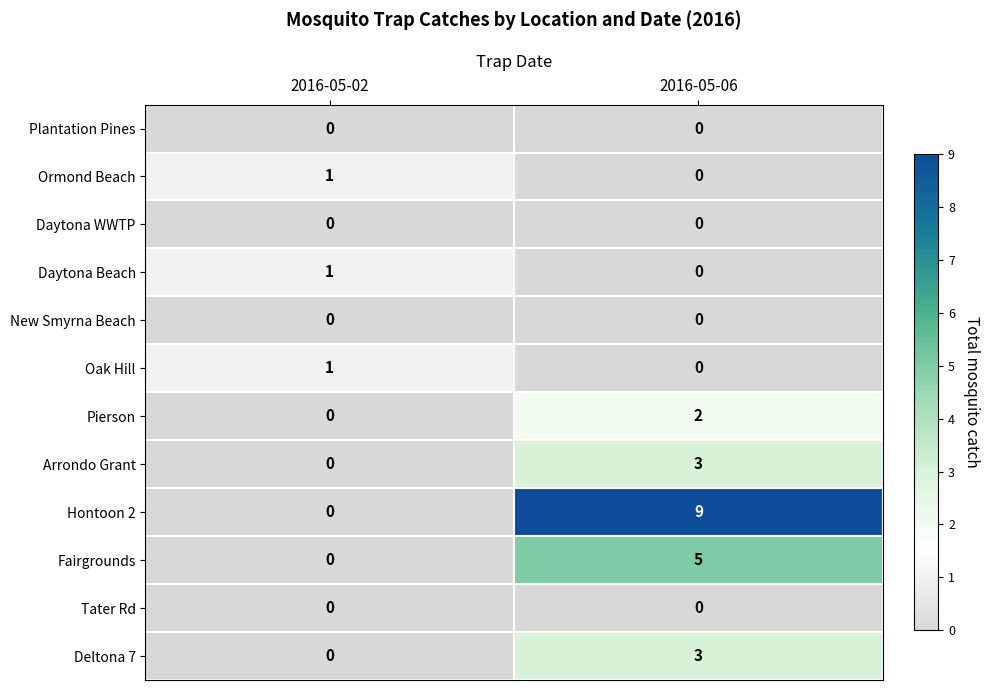

The value of Pierson at 2016-05-06 is 4. True or false?

False